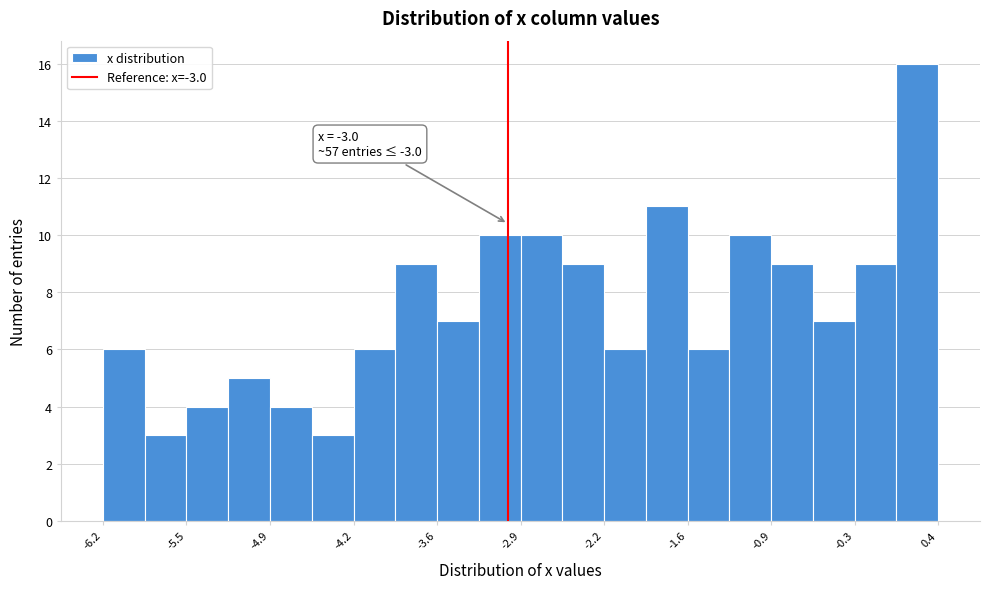

Read against the x-axis, roughly where is the centre of the tallest bar?

0.2